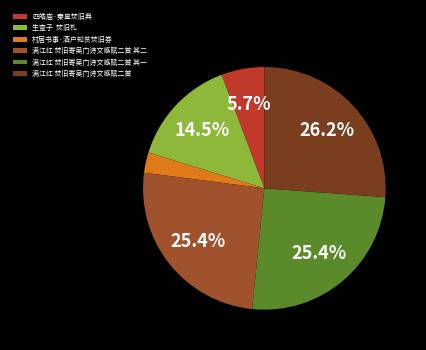

How many segments does this pie chart have?

6